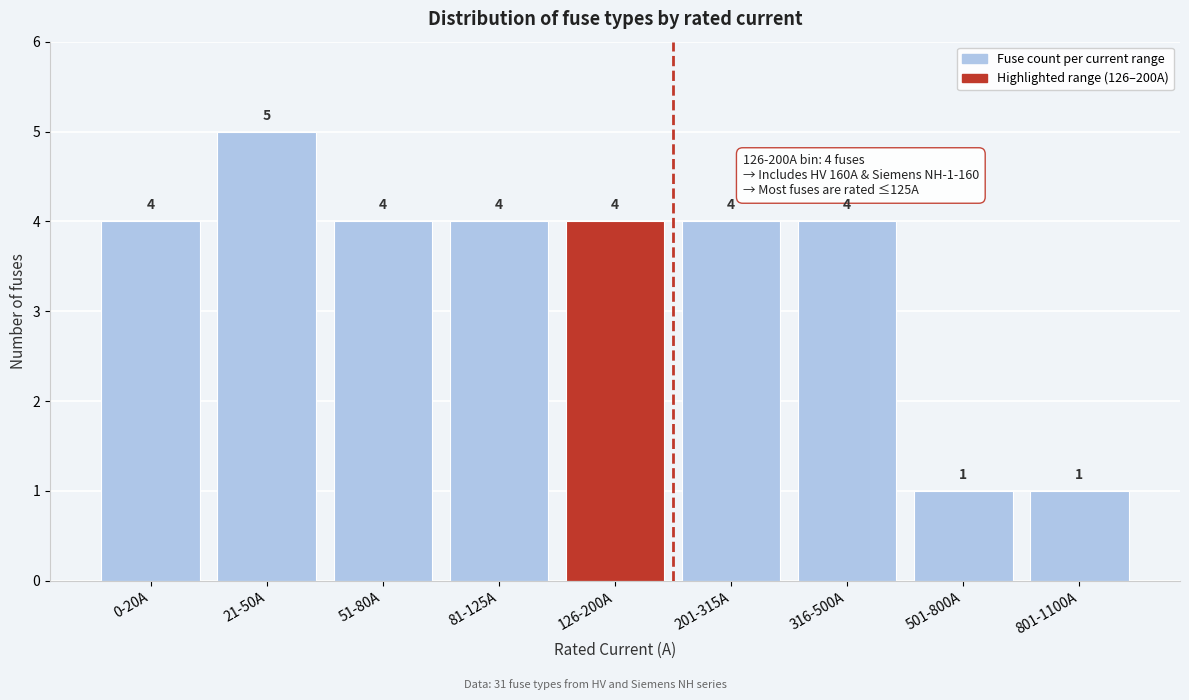

Reading left to right, list all the values displayed in this chart.

0-20A=4	21-50A=5	51-80A=4	81-125A=4	126-200A=4	201-315A=4	316-500A=4	501-800A=1	801-1100A=1